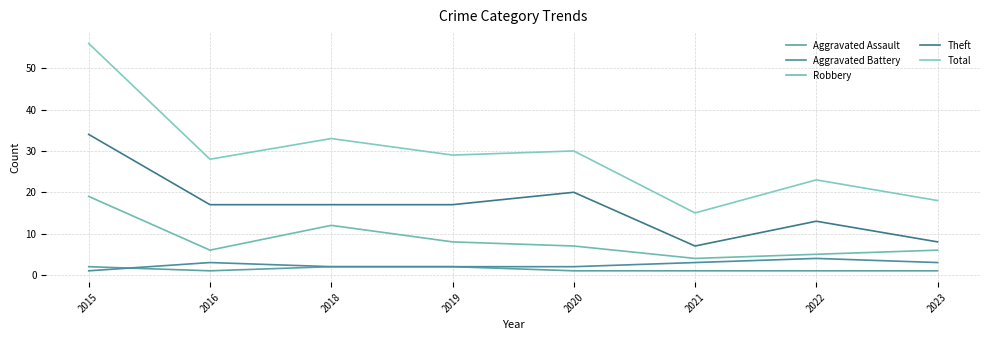

What are all the series names shown in the legend?

Aggravated Assault, Aggravated Battery, Robbery, Theft, Total